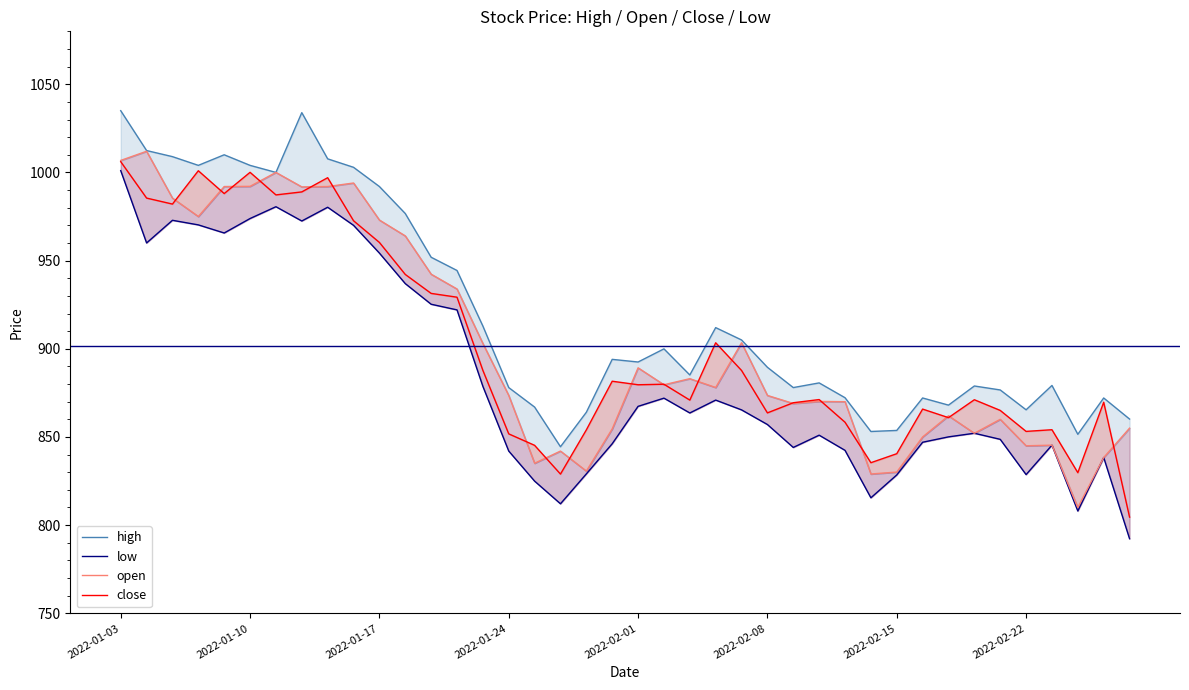

How many interior local peaks does the close series have?

11